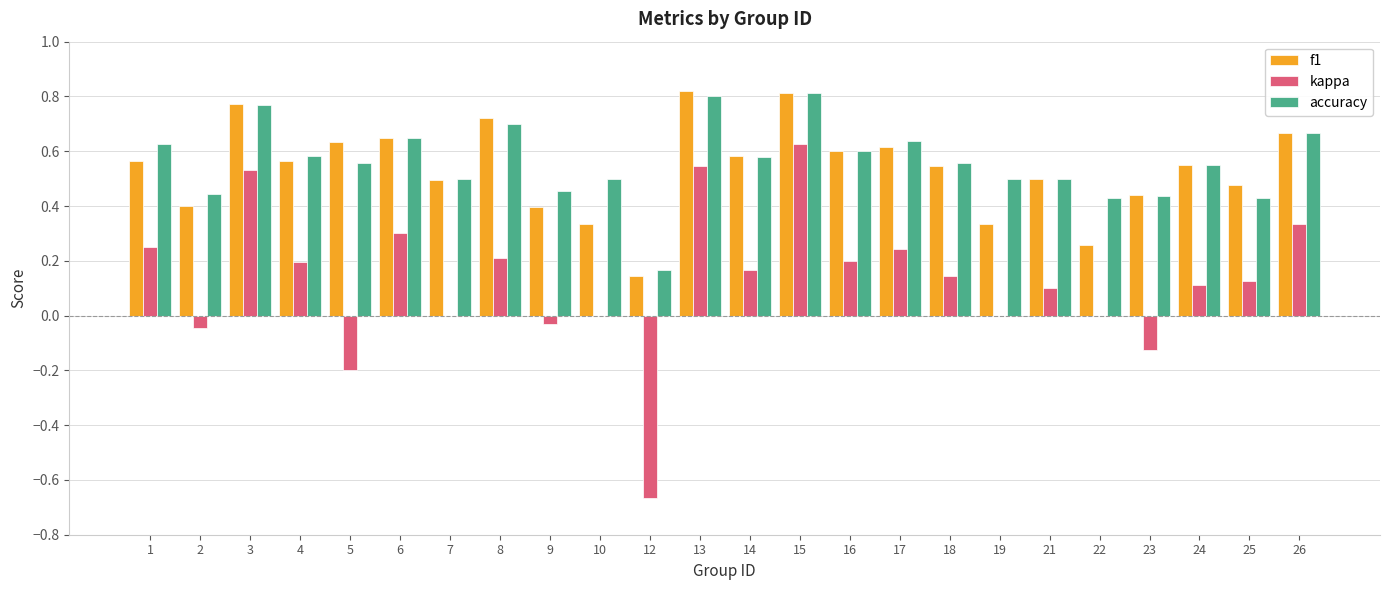

The f1 series shows 0.5 at 7. True or false?

True